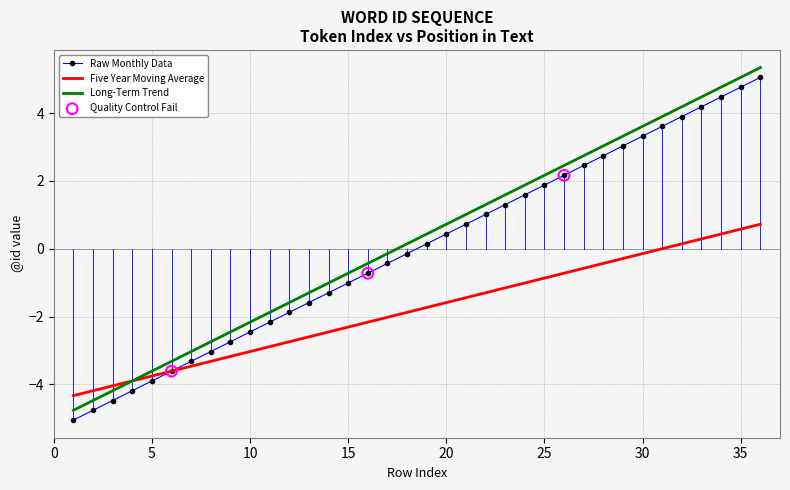

What is the maximum value shown in the chart?

5.3